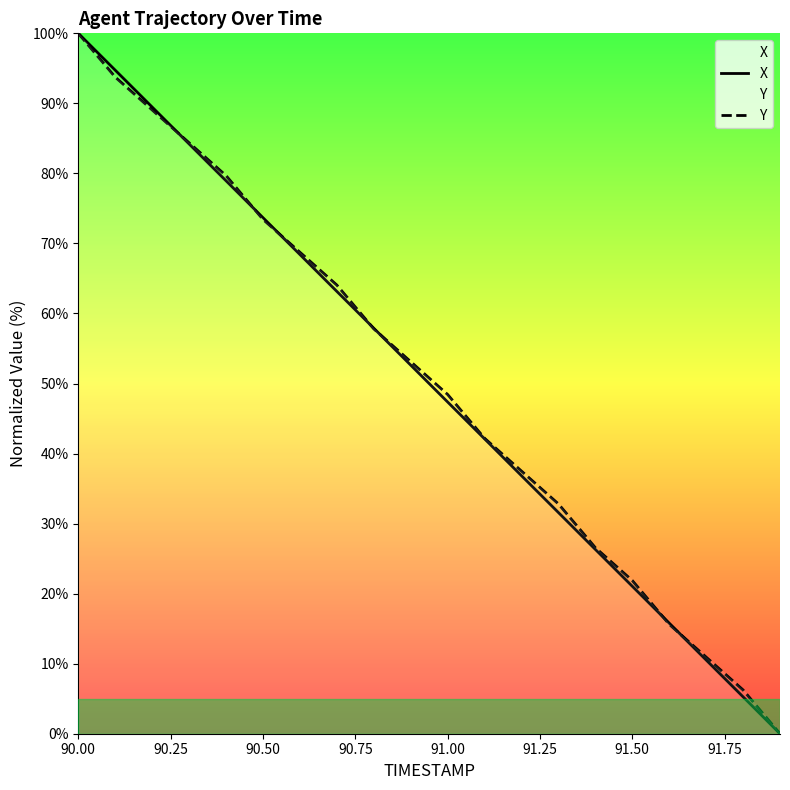

Which series has the largest range (max minus min)?

X